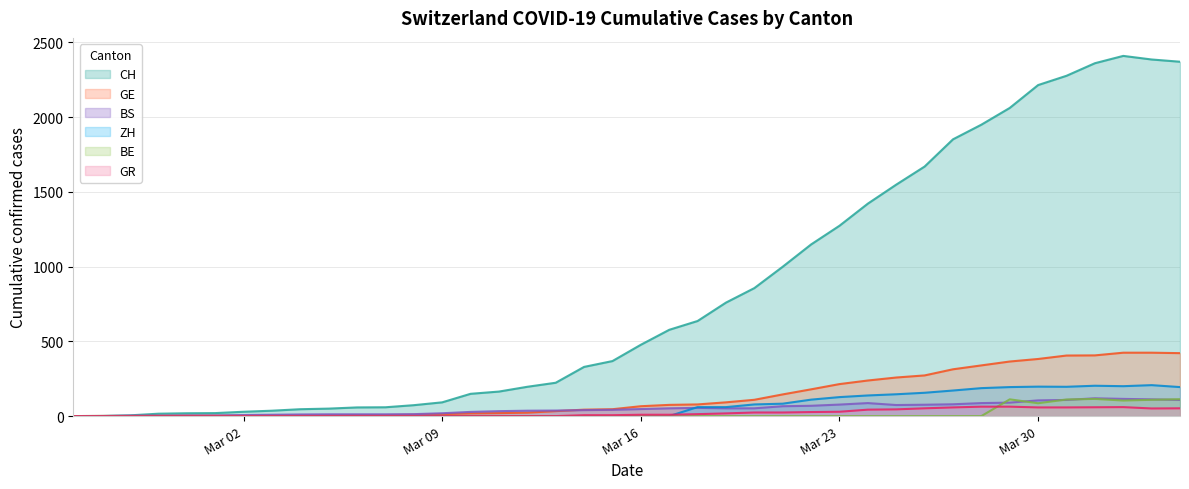

Which series has the largest total across all categories?

CH